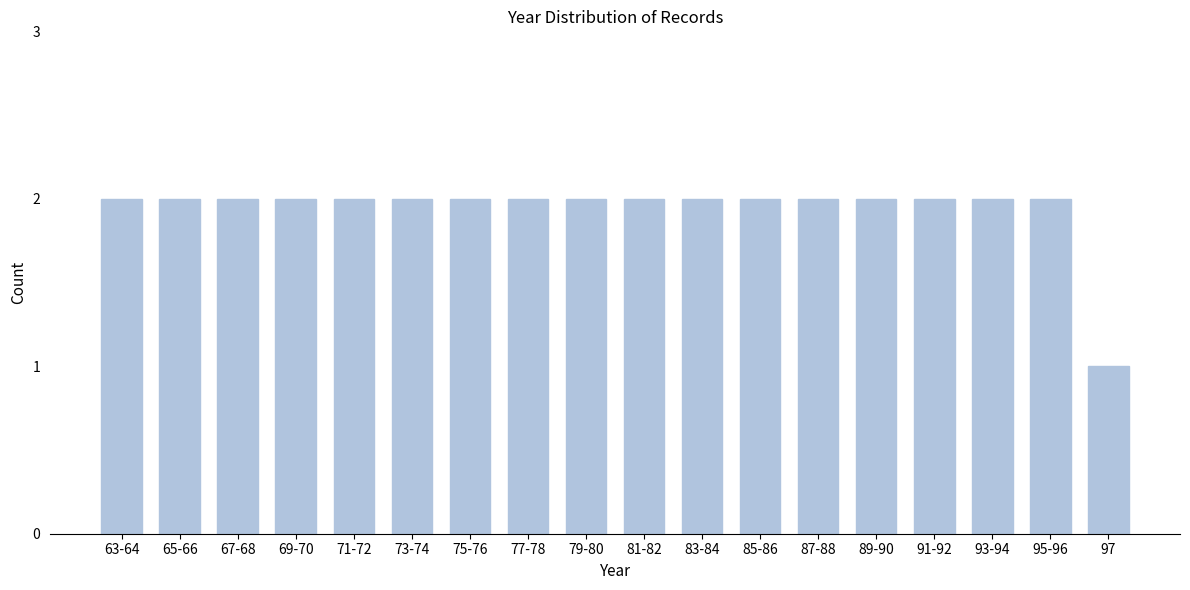

Reading left to right, list all the values displayed in this chart.

63-64=2	65-66=2	67-68=2	69-70=2	71-72=2	73-74=2	75-76=2	77-78=2	79-80=2	81-82=2	83-84=2	85-86=2	87-88=2	89-90=2	91-92=2	93-94=2	95-96=2	97=1